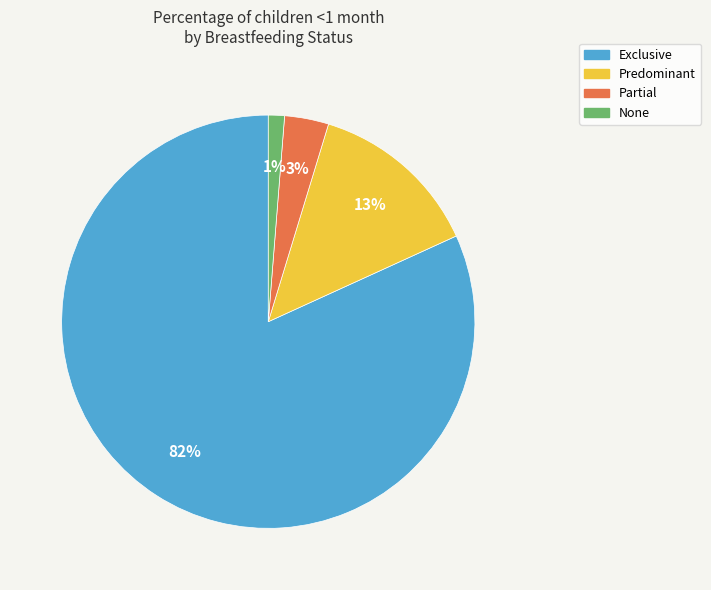

How many segments does this pie chart have?

4